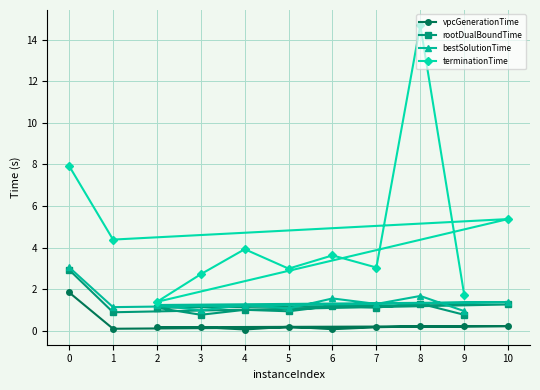

List the series in order of their peak value, highest first.

terminationTime, bestSolutionTime, rootDualBoundTime, vpcGenerationTime